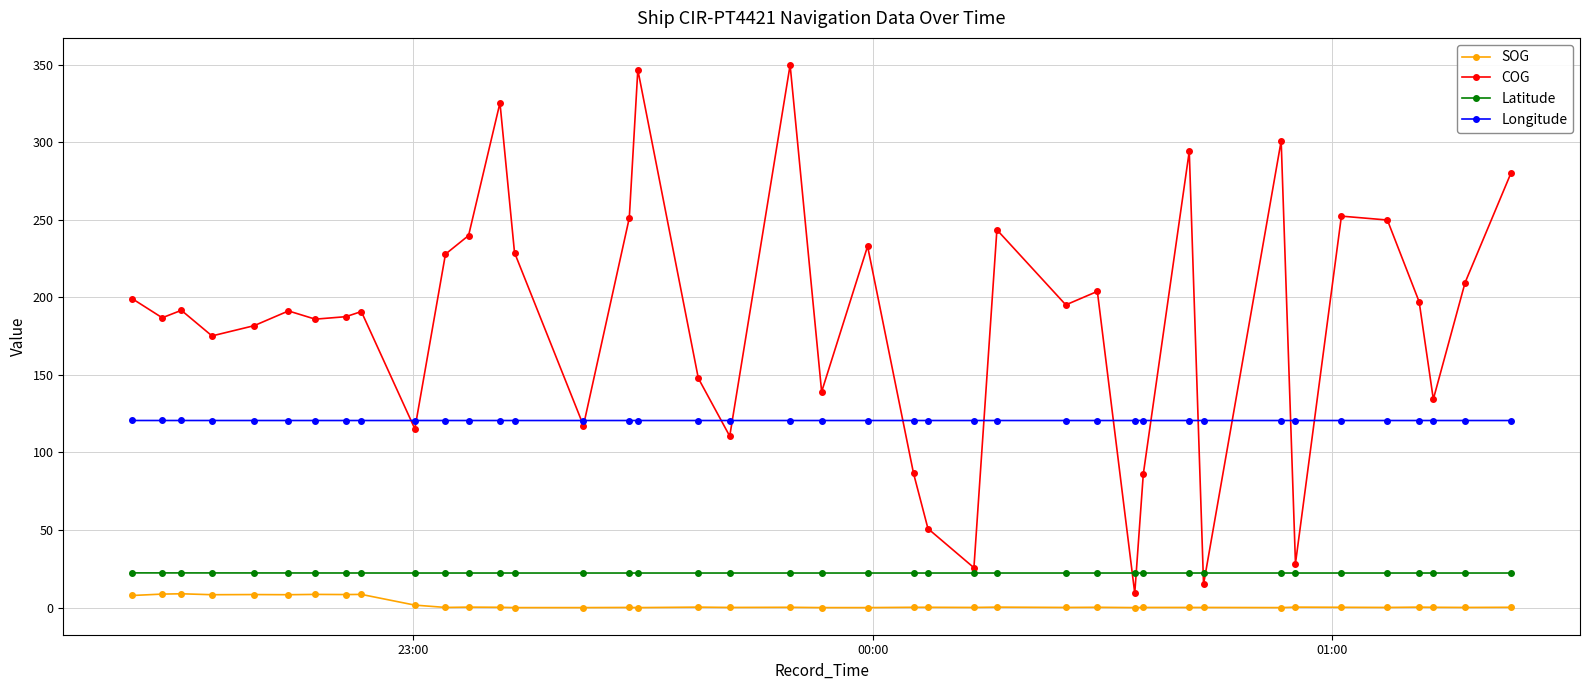

What is the minimum value for COG?

9.3